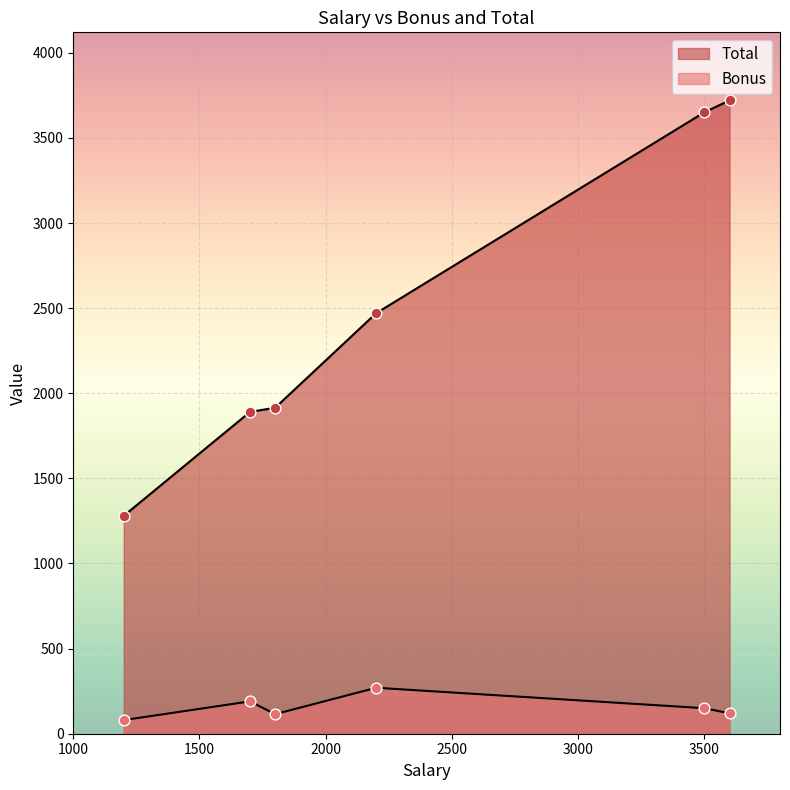

What is the total value across all series at 1200?

1360